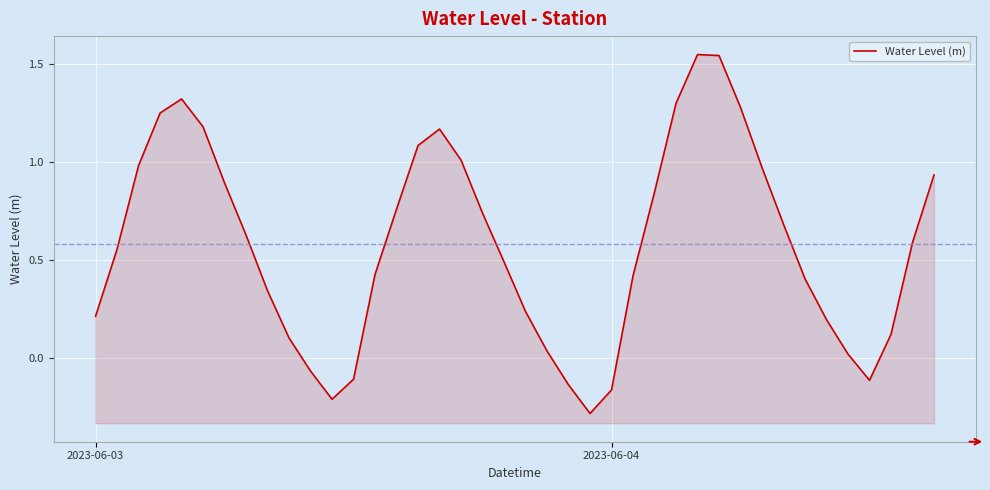

How many negative values are there?

7